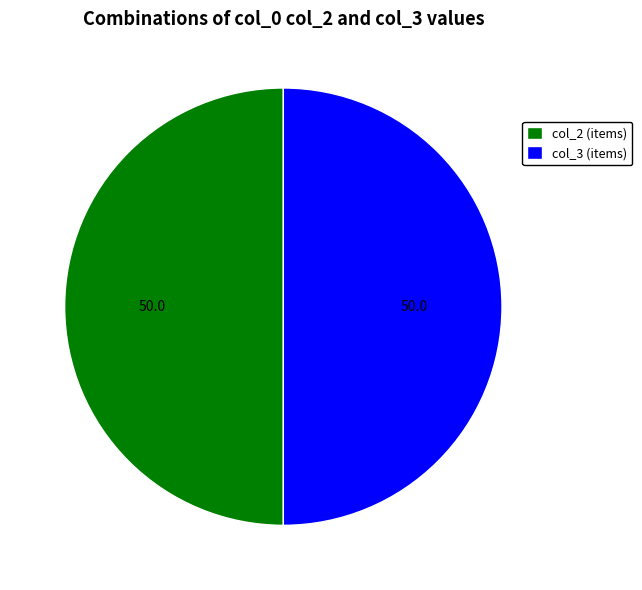

Combined, do col_2 (items) and col_3 (items) account for over 50%?

Yes